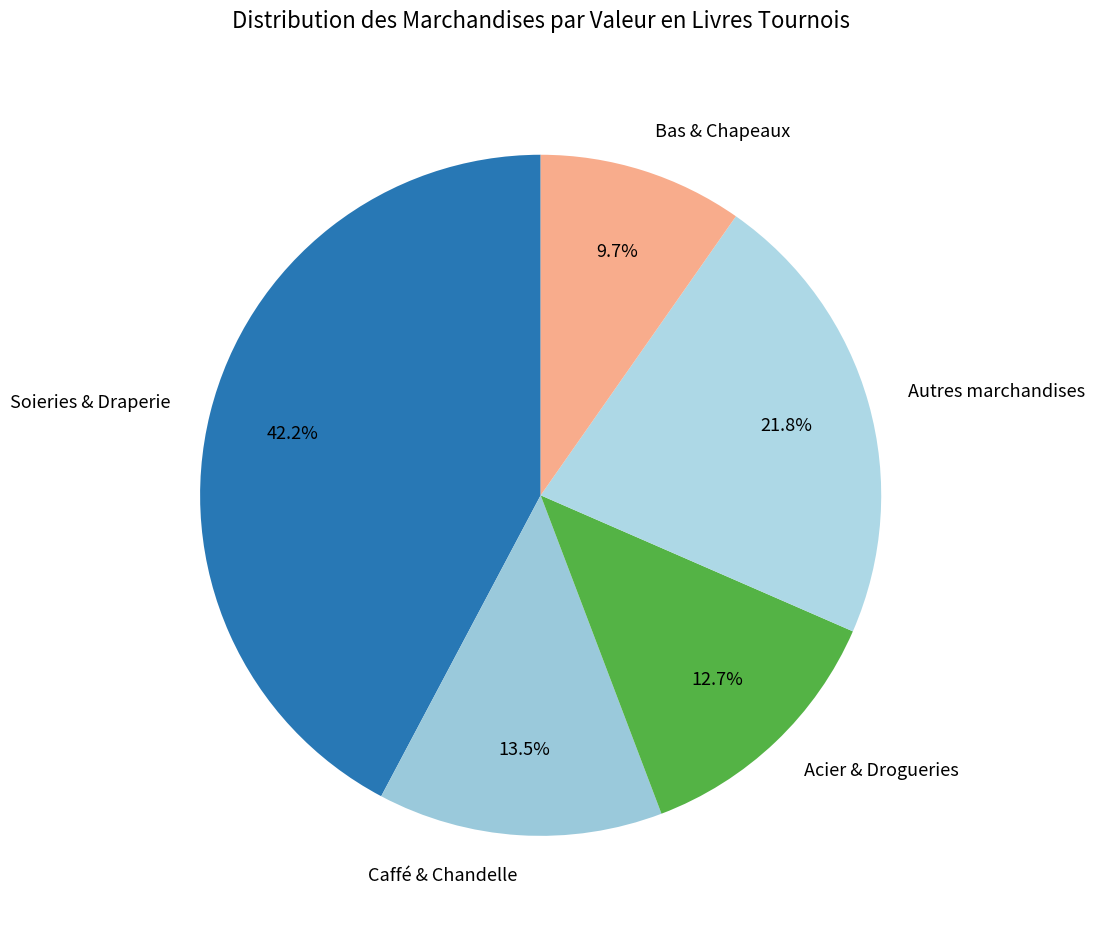

What portion of the pie excludes Soieries & Draperie?

57.8%